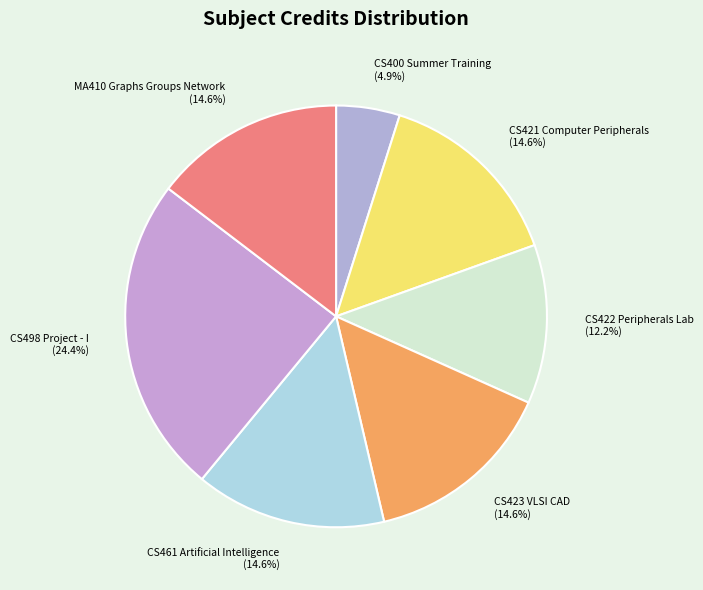

Does any single category account for the majority?

No